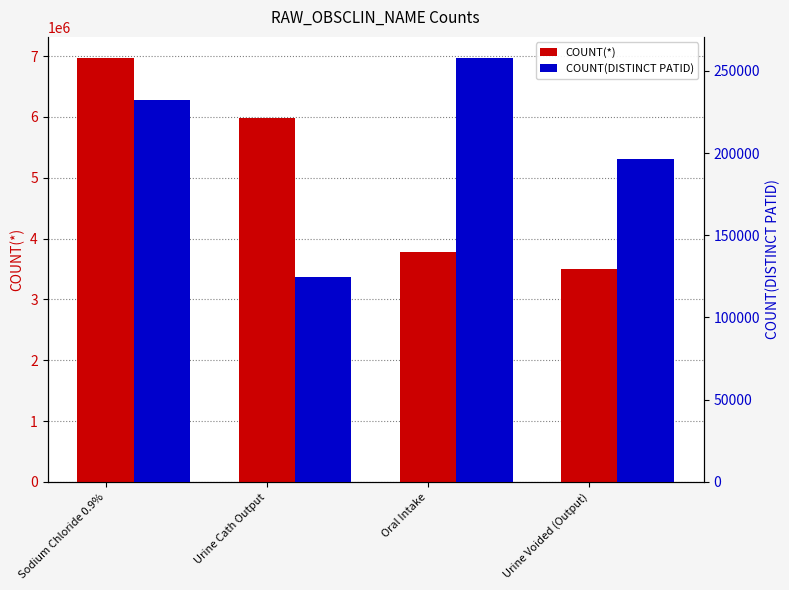

What is the difference between the maximum and minimum values in the COUNT(DISTINCT PATID) series?

132942